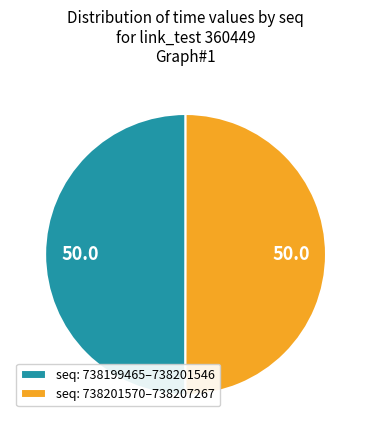

The seq: 738199465–738201546 slice represents 50% of the pie. True or false?

True